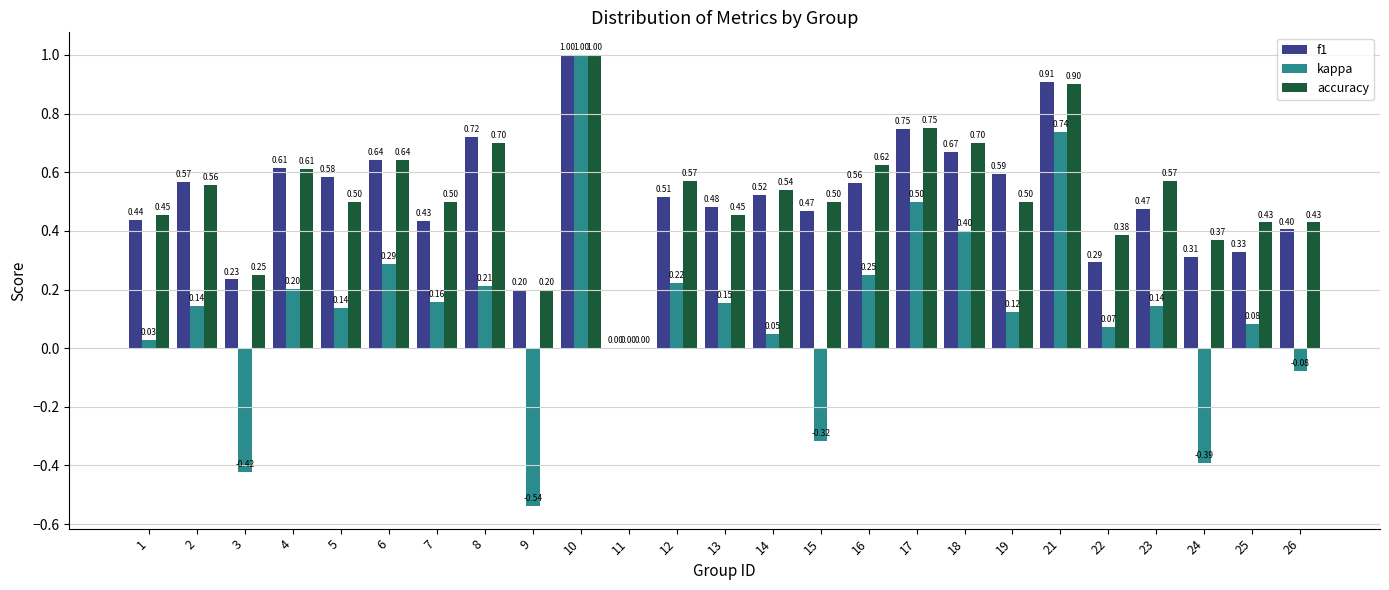

What is the total value across all series at 18?

1.8